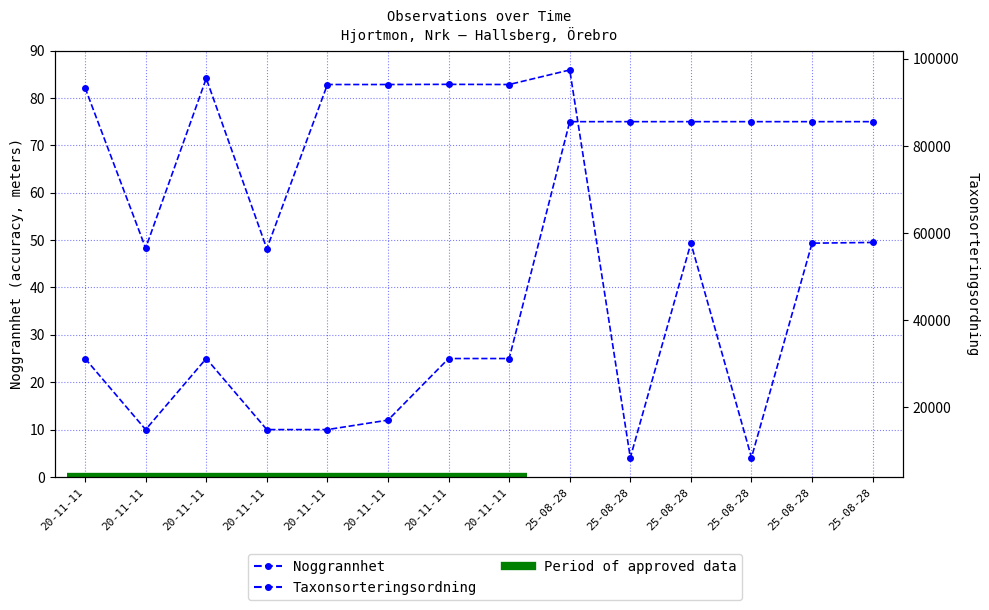

At which category does Noggrannhet reach its first local valley?

20-11-11